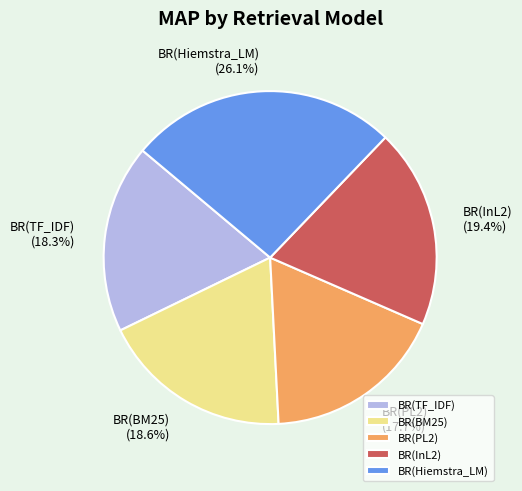

How many segments does this pie chart have?

5